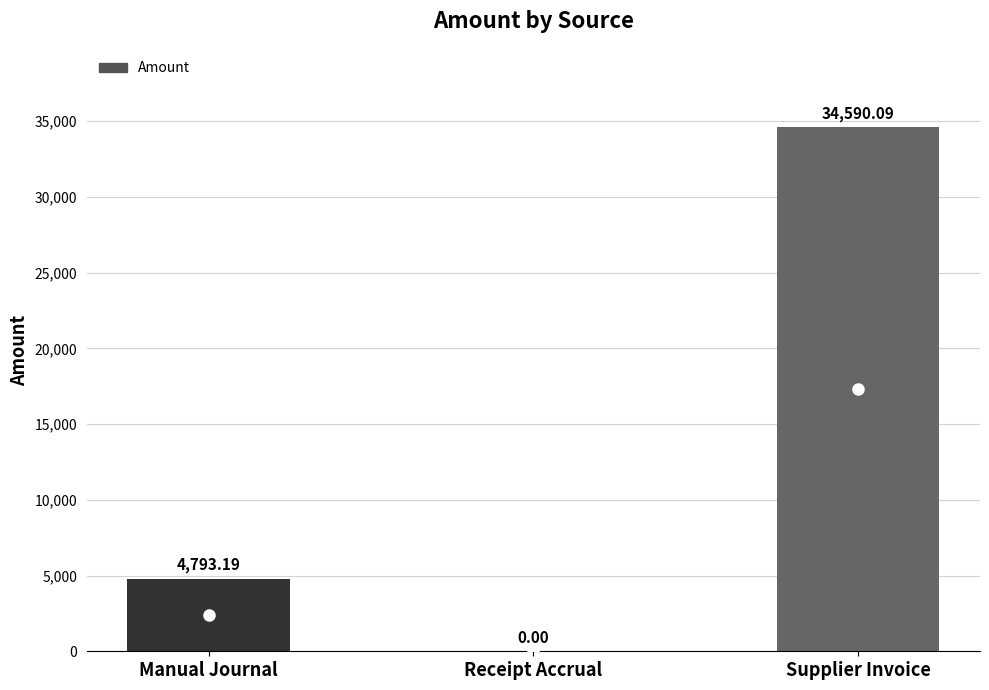

What is the average value?

13127.8